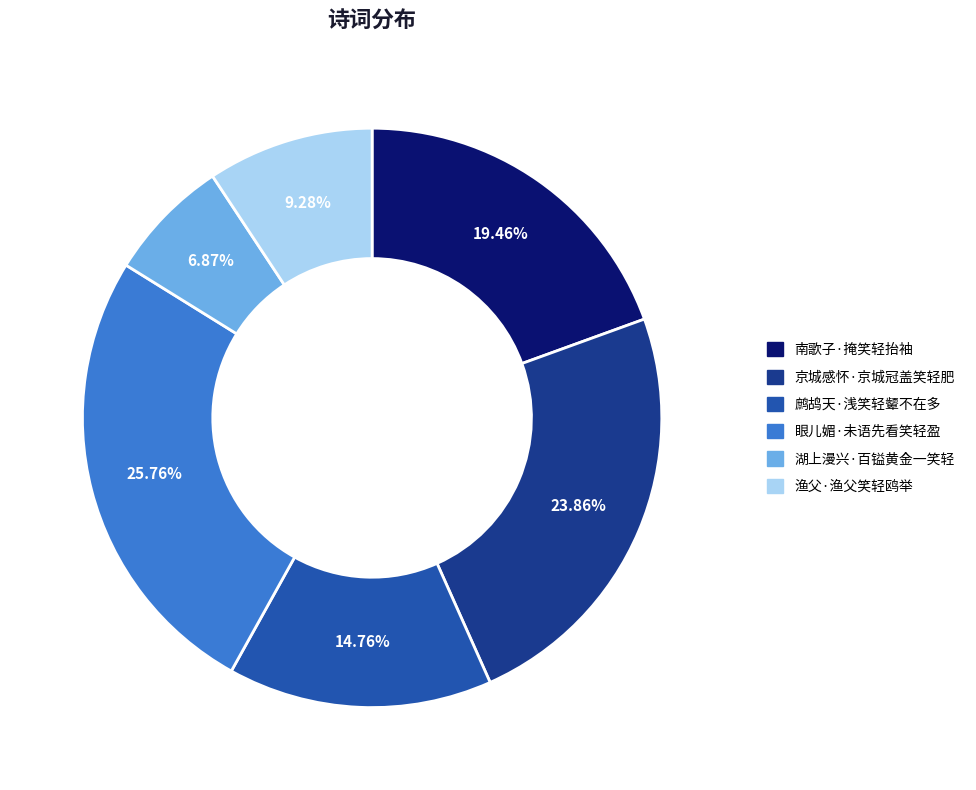

What portion of the pie excludes 眼儿媚·未语先看笑轻盈?

74.2%